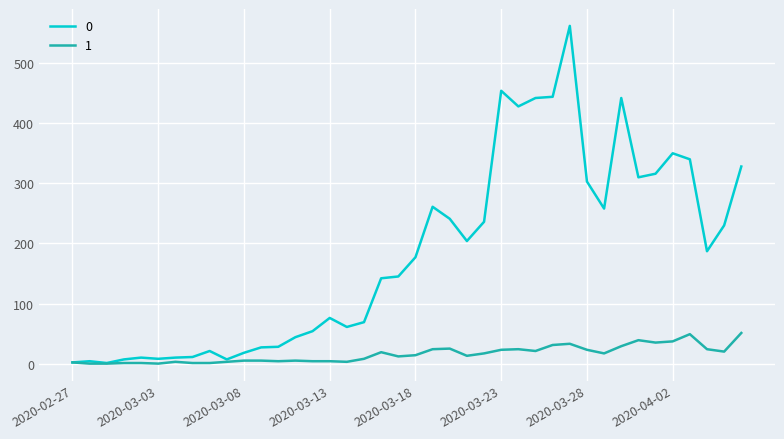

Rank the series by their maximum value, from lowest to highest.

1, 0